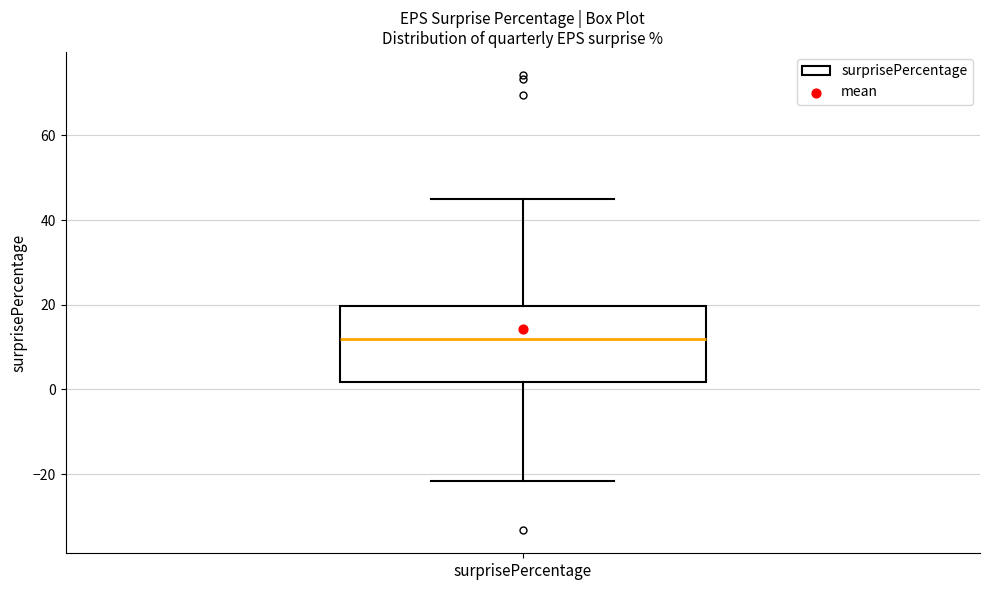

Read this box plot against the y-axis: the position of the median line, the range covered by the box, and the ends of both whiskers. The values are not printed on the chart, so give them approximately, as read against the axis.

median 12, box 2 to 20, whiskers -22 to 46